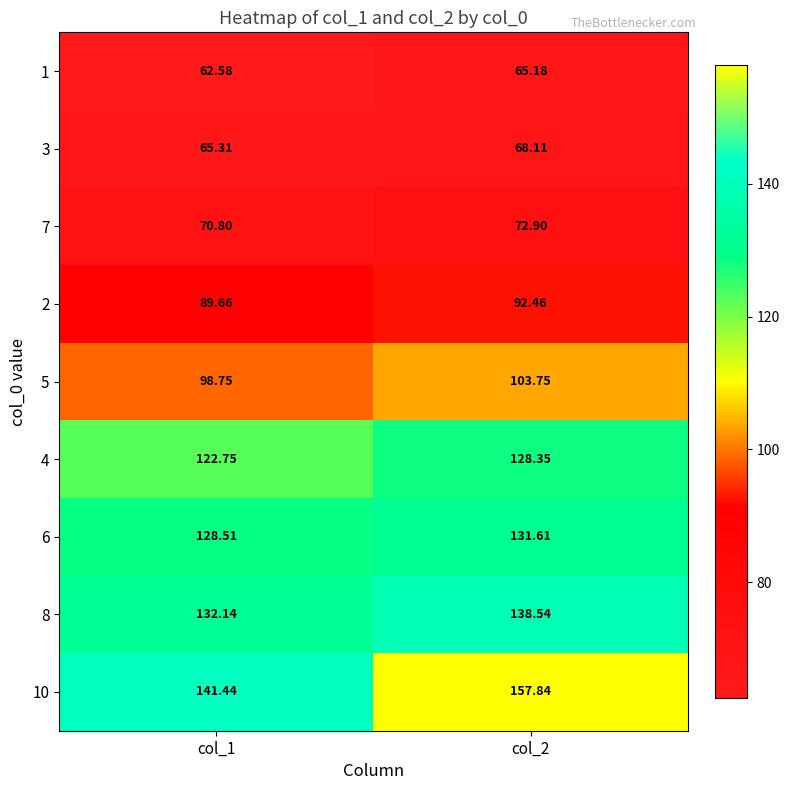

What is the difference between the highest and lowest values at col_2?

92.7